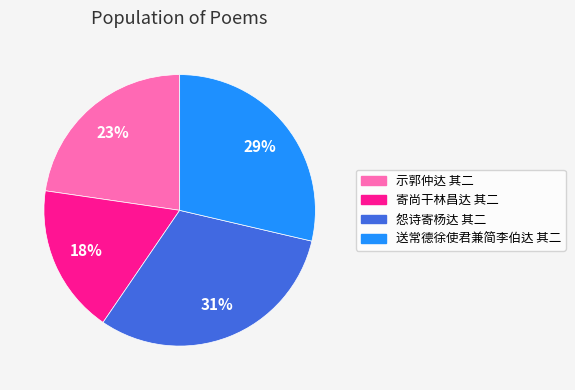

What percentage is the 怨诗寄杨达 其二 slice, to the nearest percent?

31%